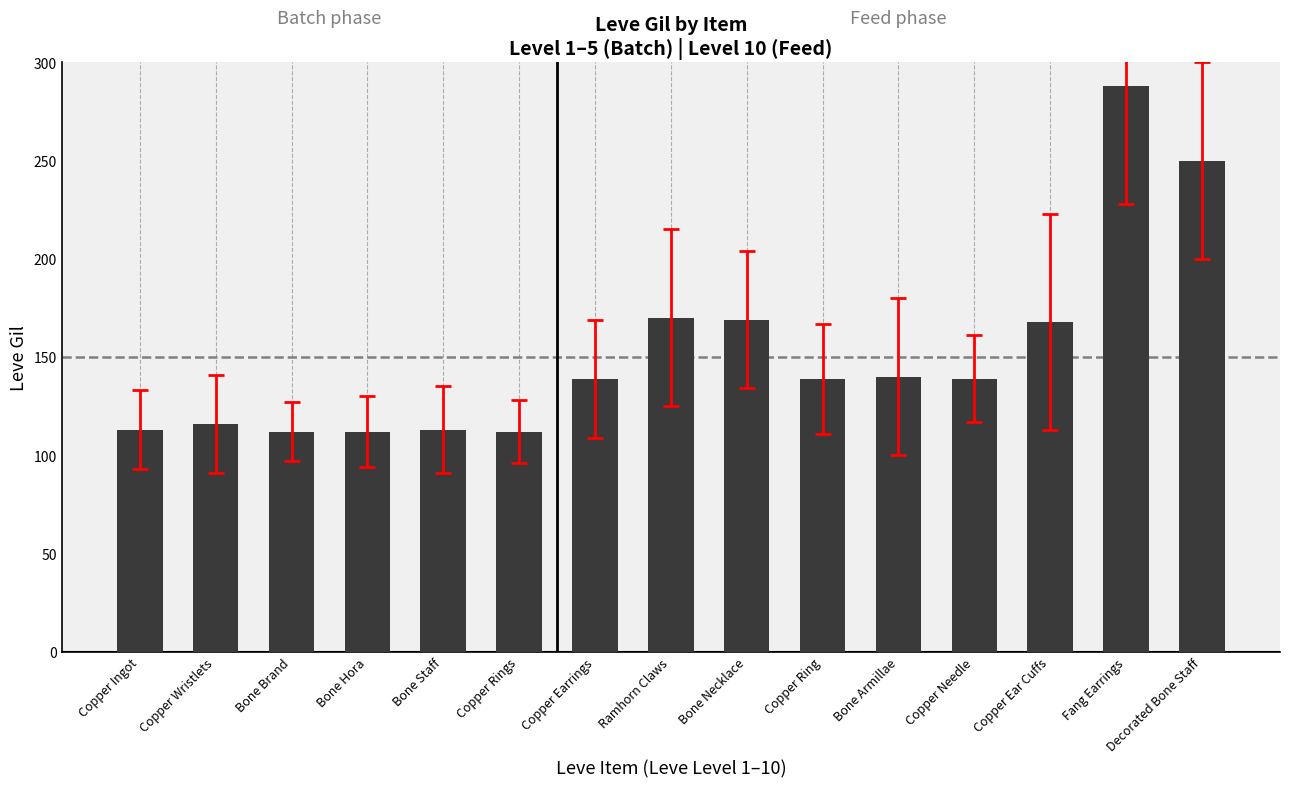

What is the difference between the values at Copper Wristlets and Copper Ingot?

3